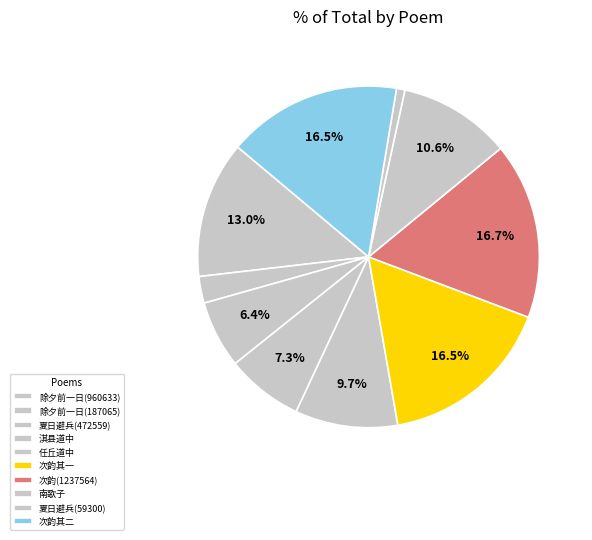

Is there any slice that represents more than half of the pie?

No